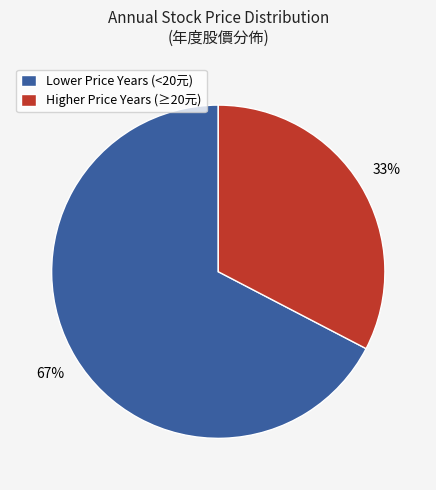

To the nearest percent, what is the average slice percentage?

50%